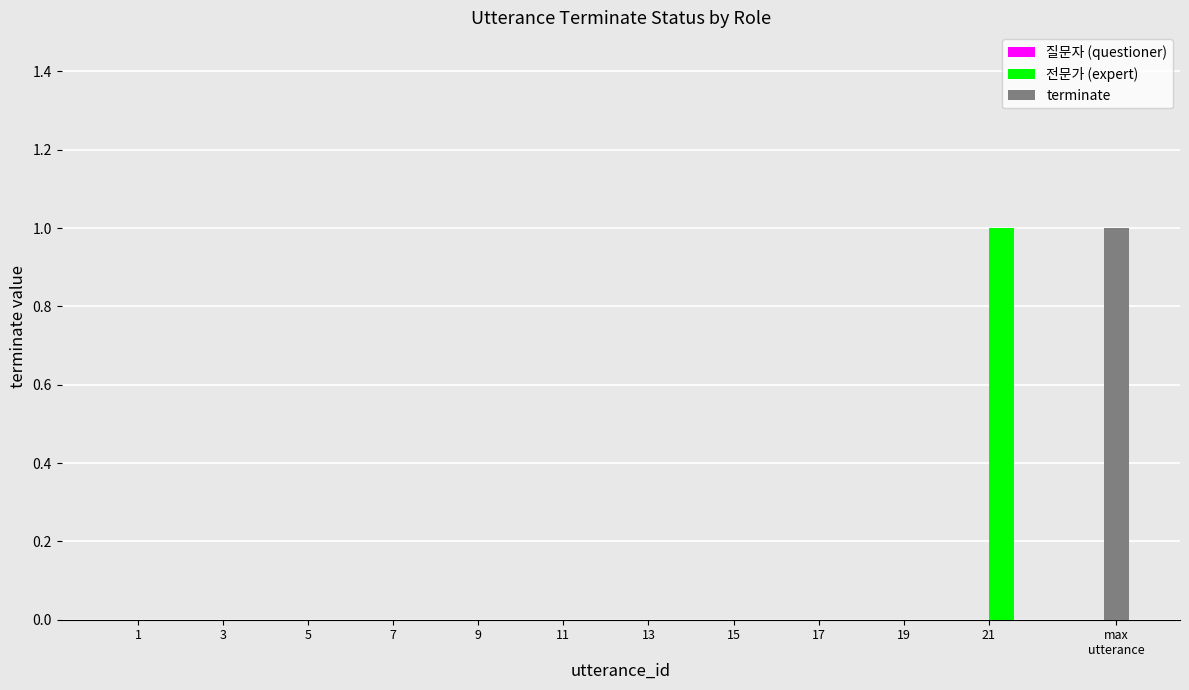

How many bars are there in total?

22